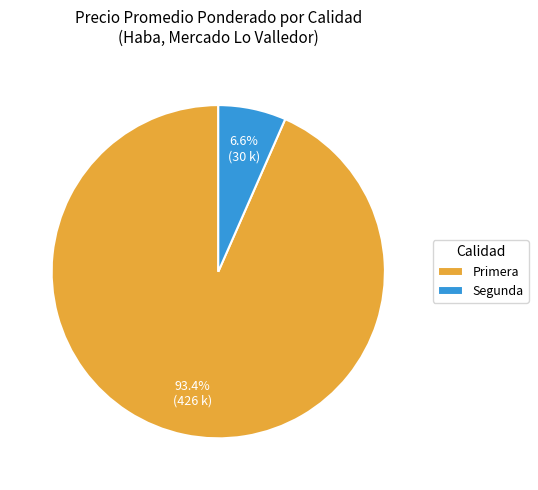

Which has a higher value, Segunda or Primera?

Primera